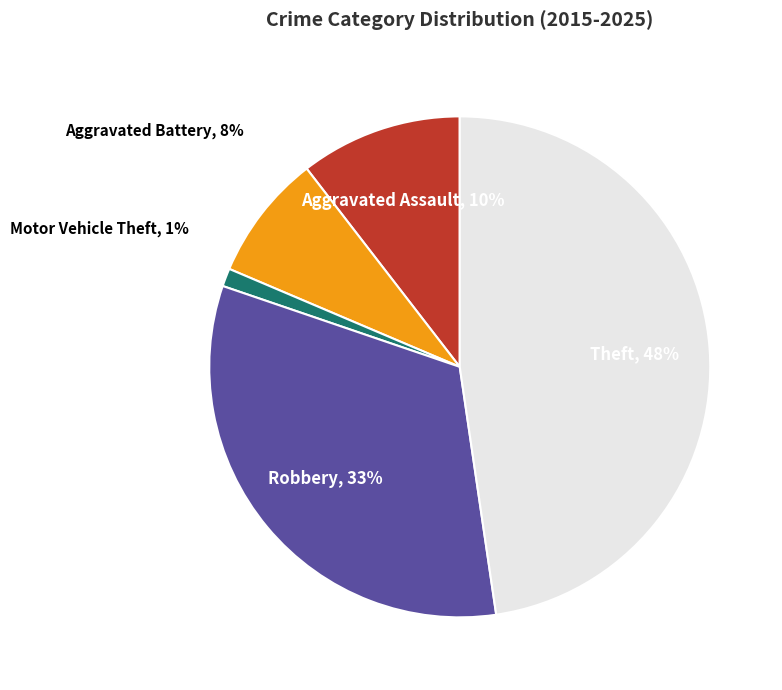

To the nearest percent, what is the difference between the largest and smallest slice percentages?

47%